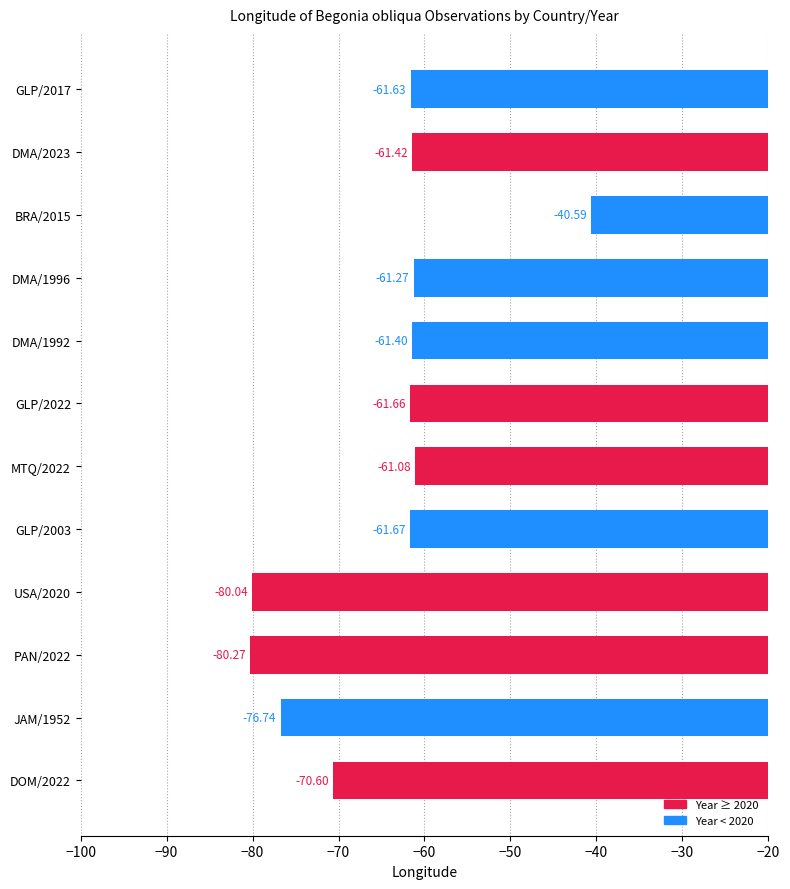

What is the difference between the values at PAN/2022 and JAM/1952?

3.5